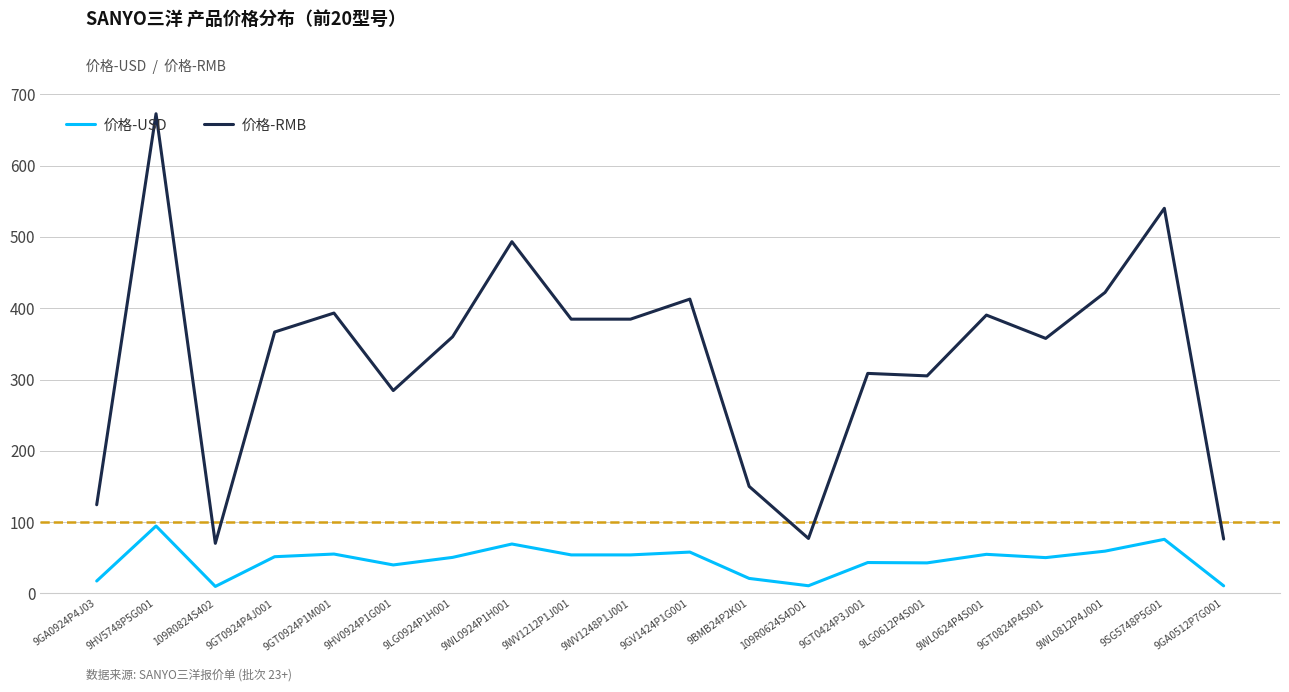

What is the difference between the highest and lowest values at 9GV1424P1G001?

354.7